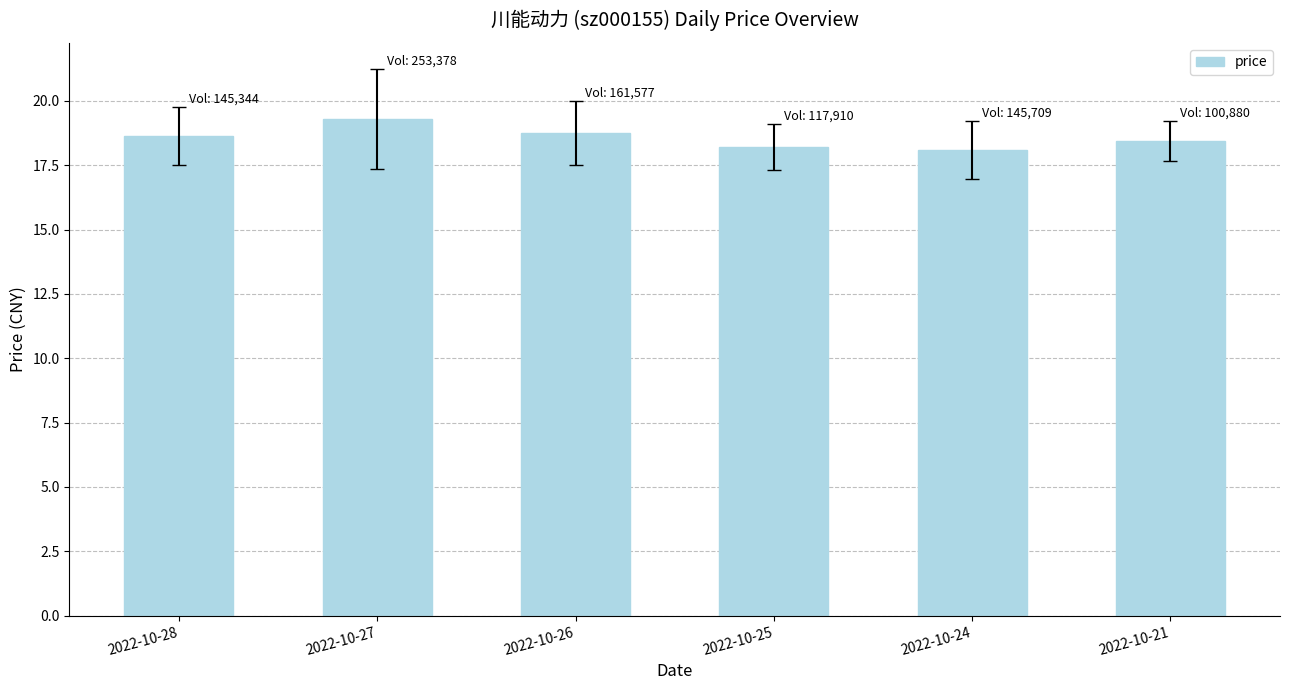

What is the smallest value displayed?

18.1